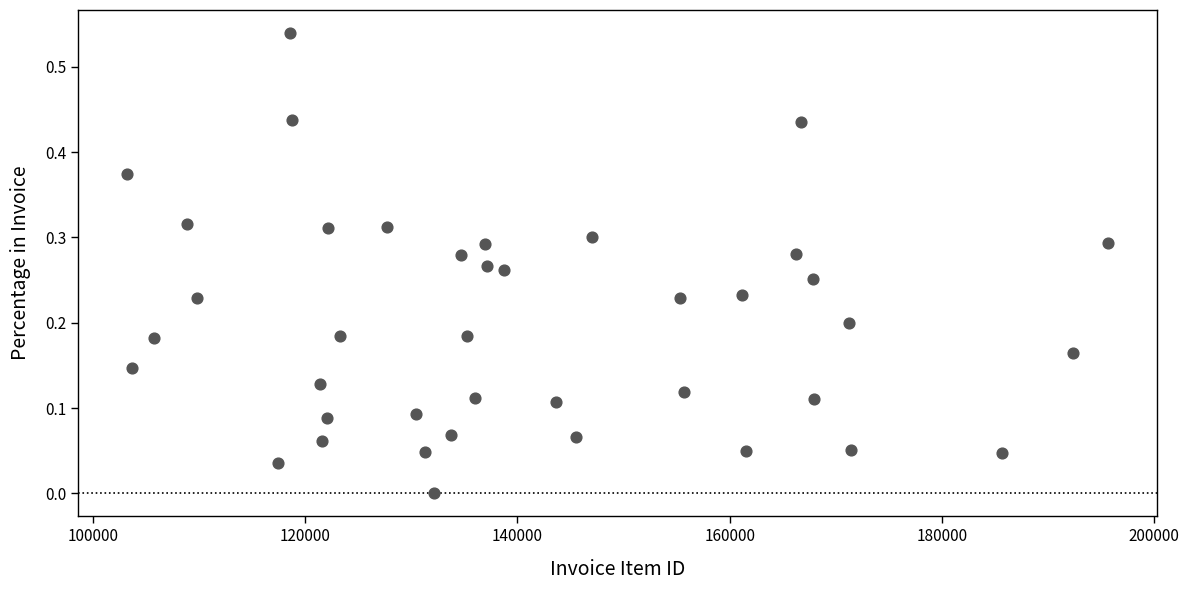

What is the range of X values (max minus min)?

92410.0